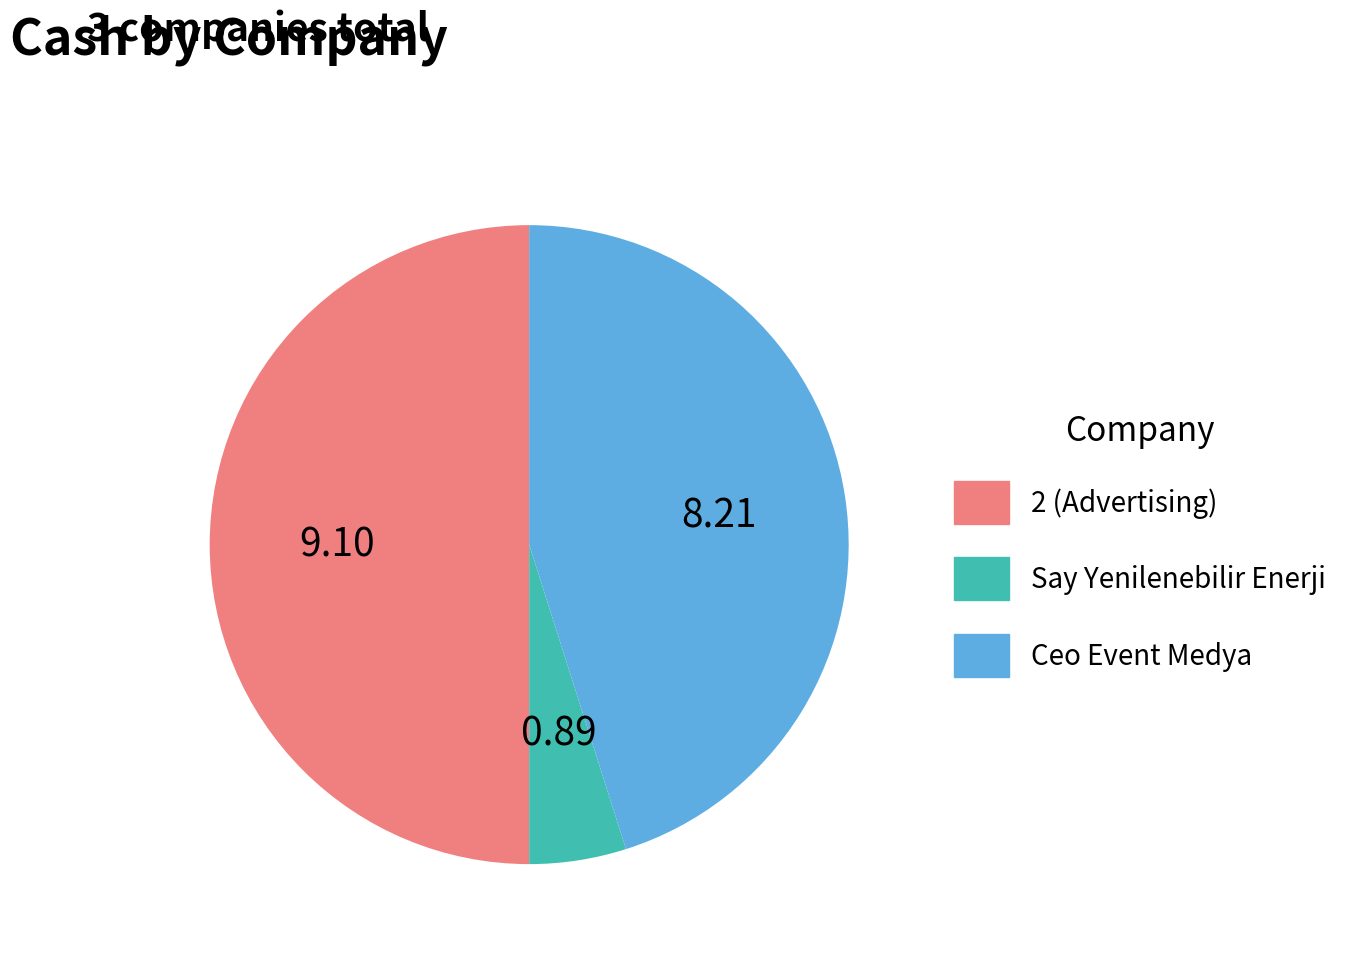

Which slice is the smallest?

Say Yenilenebilir Enerji